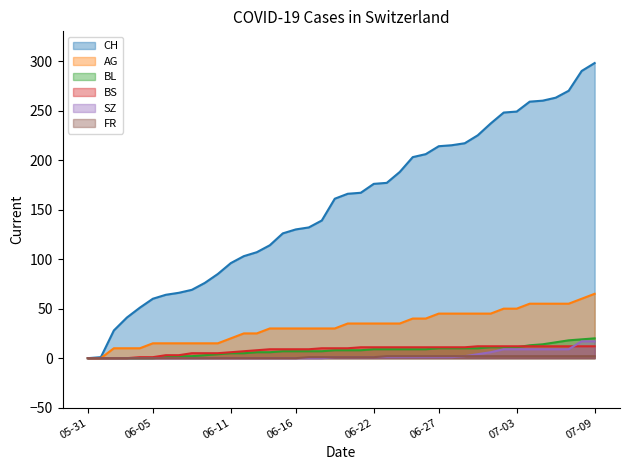

What is the spread (max minus min) of values at 2020-06-18?

139